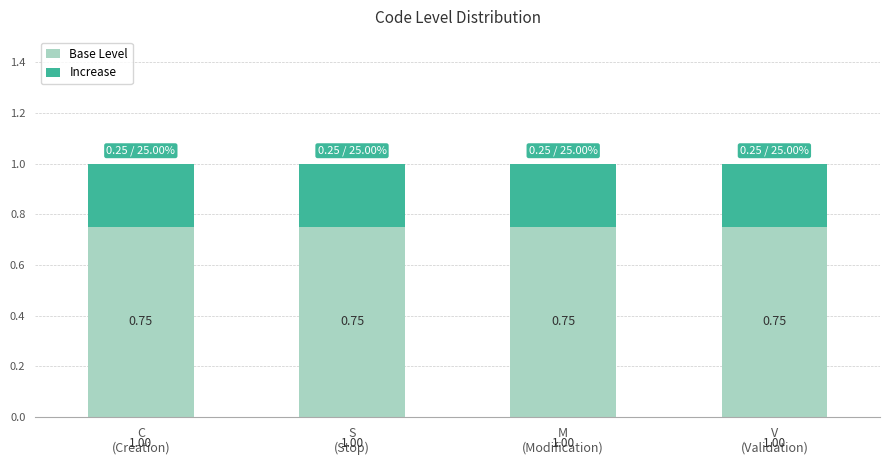

What is the sum of all Base Level values?

3.0